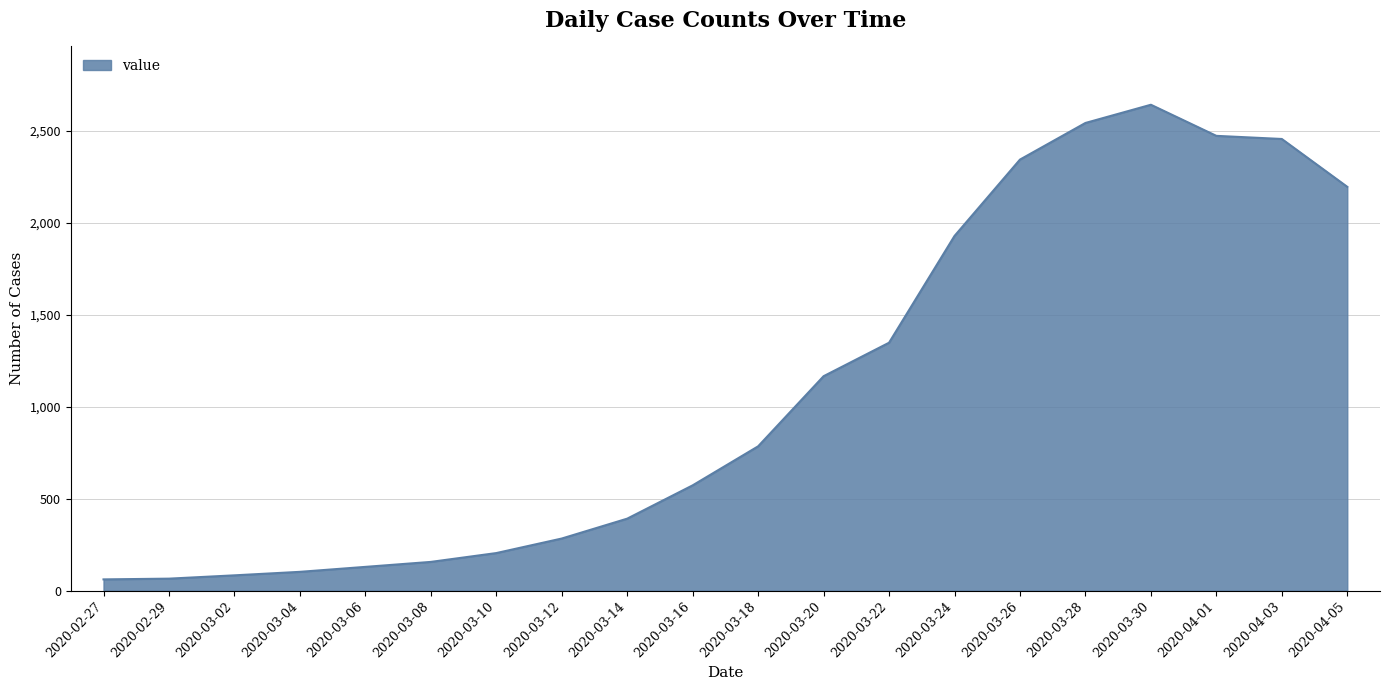

Where is the data nearest to the value 1350?

2020-03-22